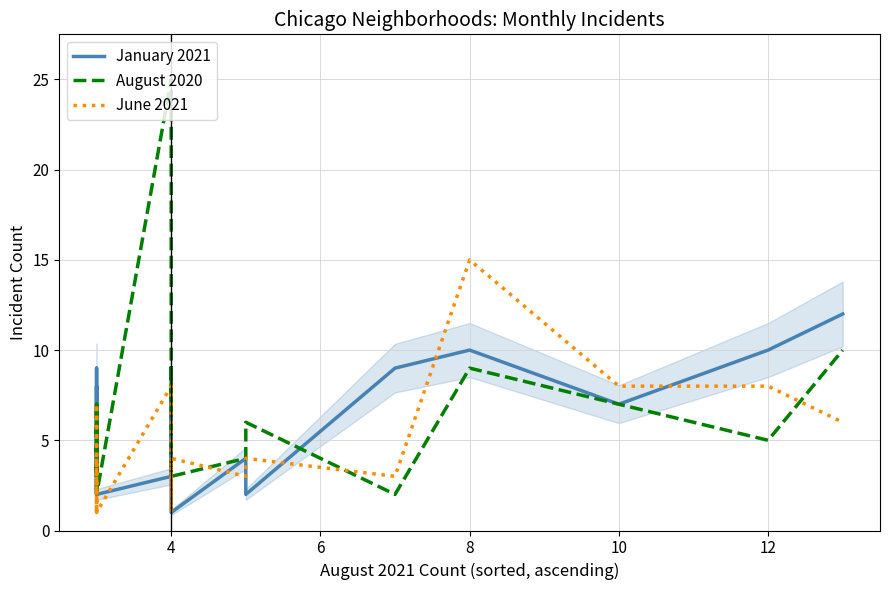

True or false: January 2021 and August 2020 intersect in this chart.

True